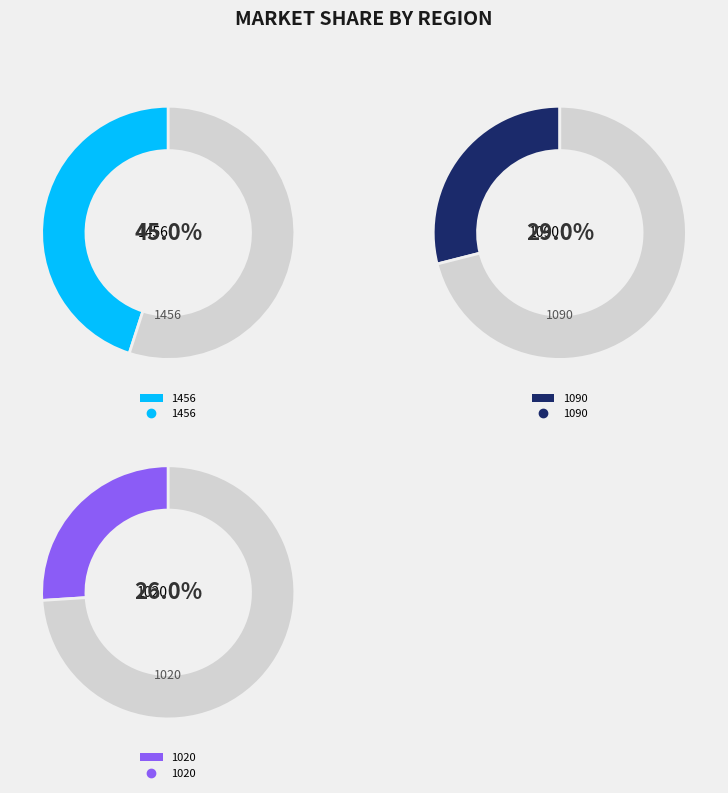

Rank the categories by value from lowest to highest.

1020, 1090, 1456